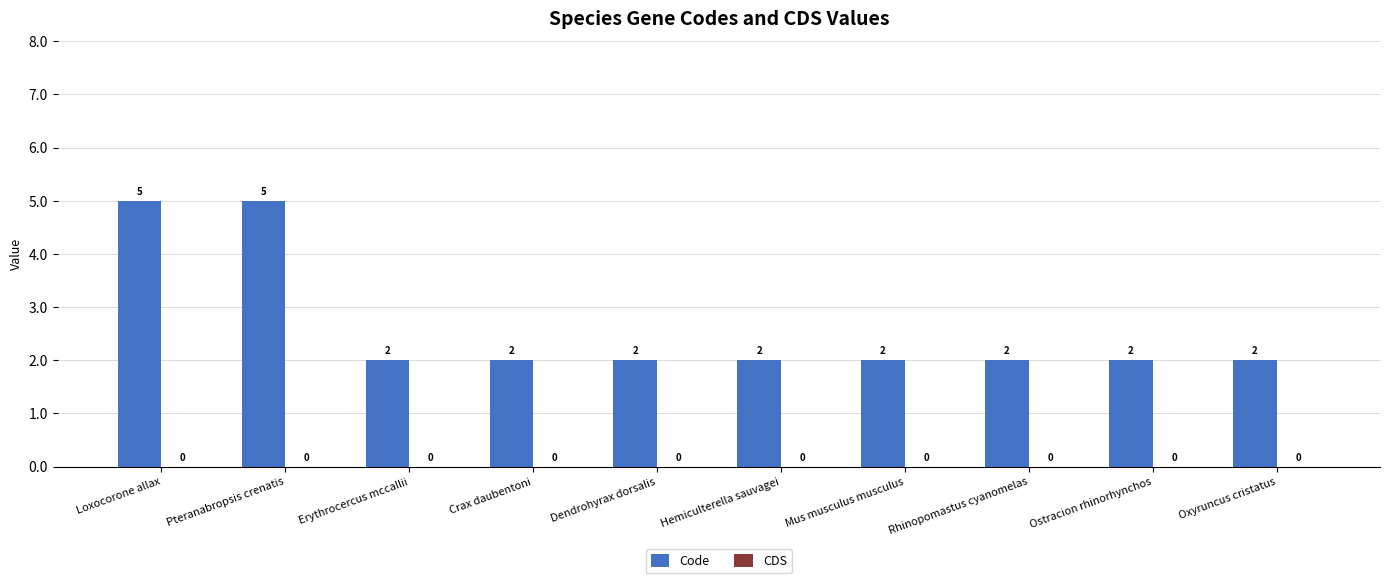

What is the ratio of the value at Oxyruncus cristatus to the value at Dendrohyrax dorsalis?

1.0